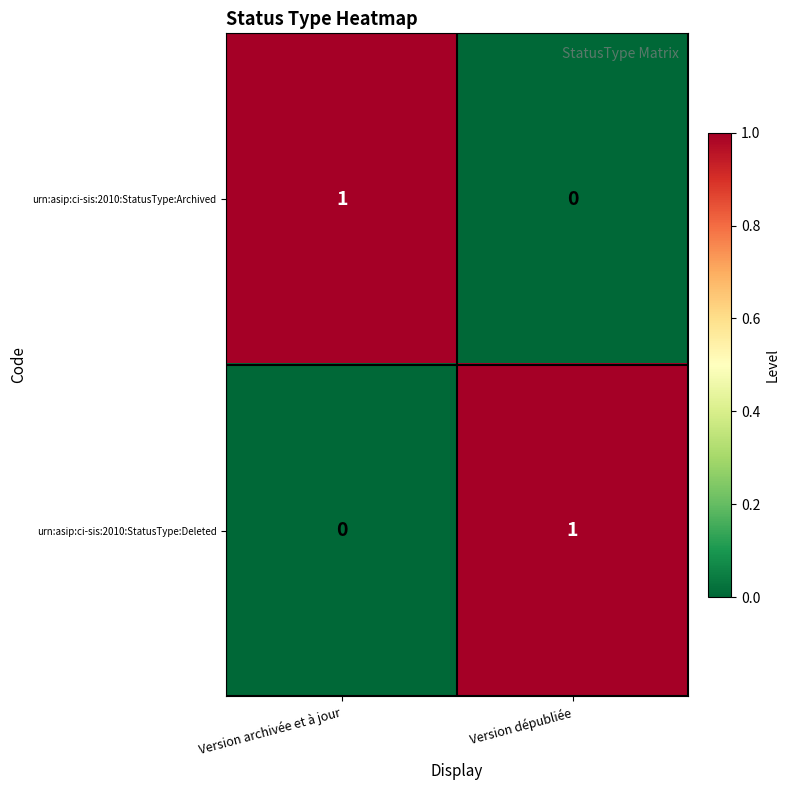

List the labels in order of urn:asip:ci-sis:2010:StatusType:Deleted value, smallest first.

Version archivée et à jour, Version dépubliée